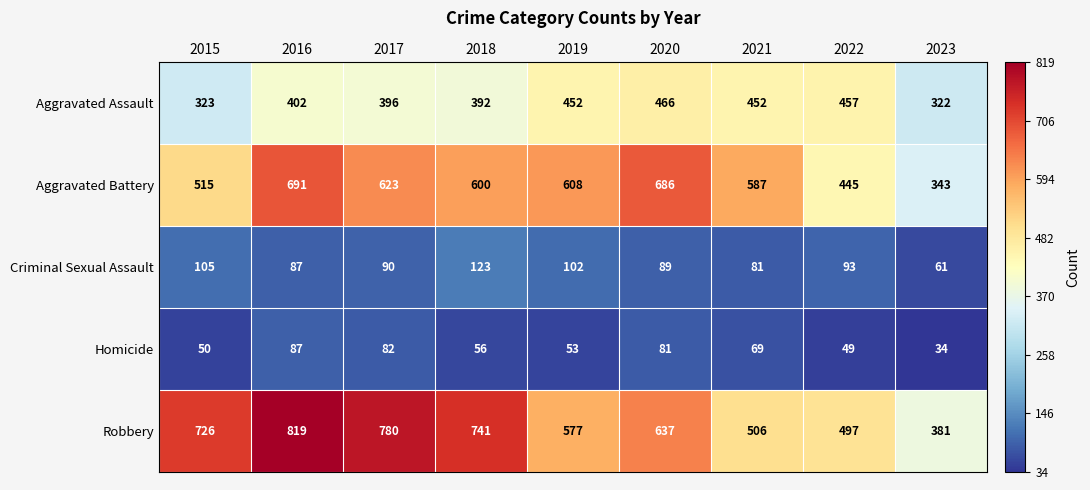

What is the sum of the Criminal Sexual Assault values at 2020 and 2021?

170